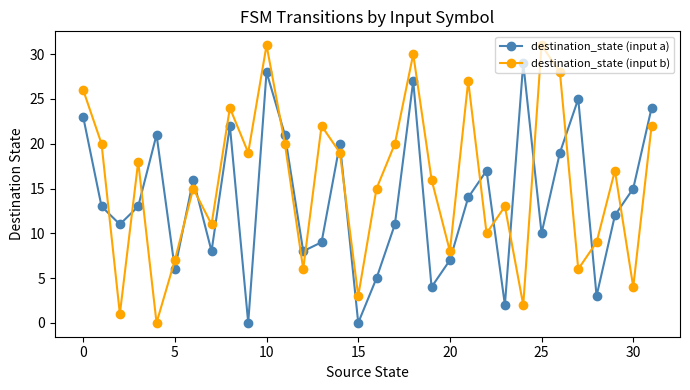

Which series has the widest spread of values?

destination_state (input b)